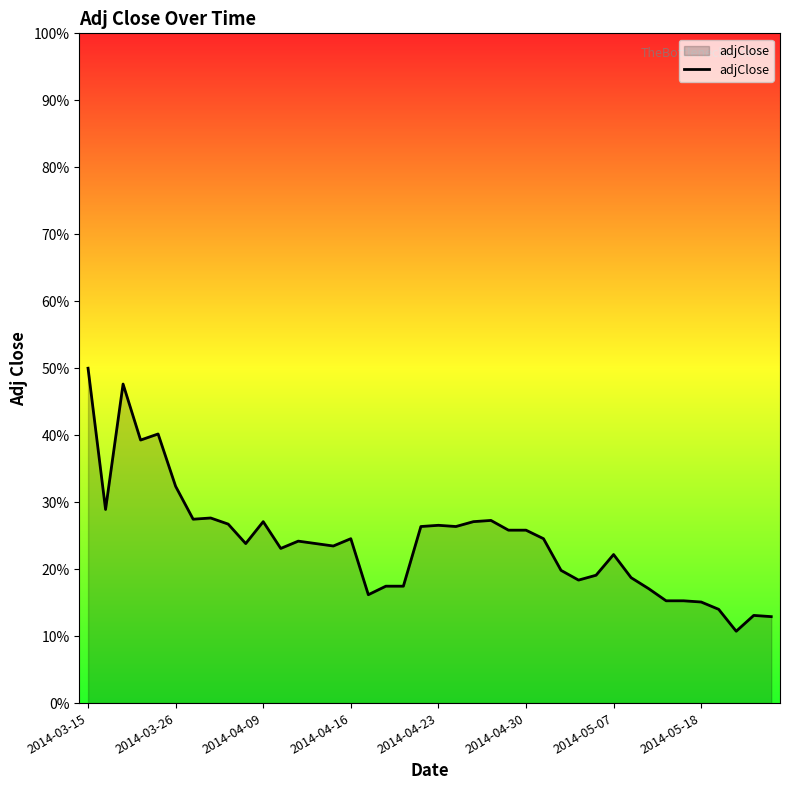

Is this an area chart (filled region under the line)?

Yes